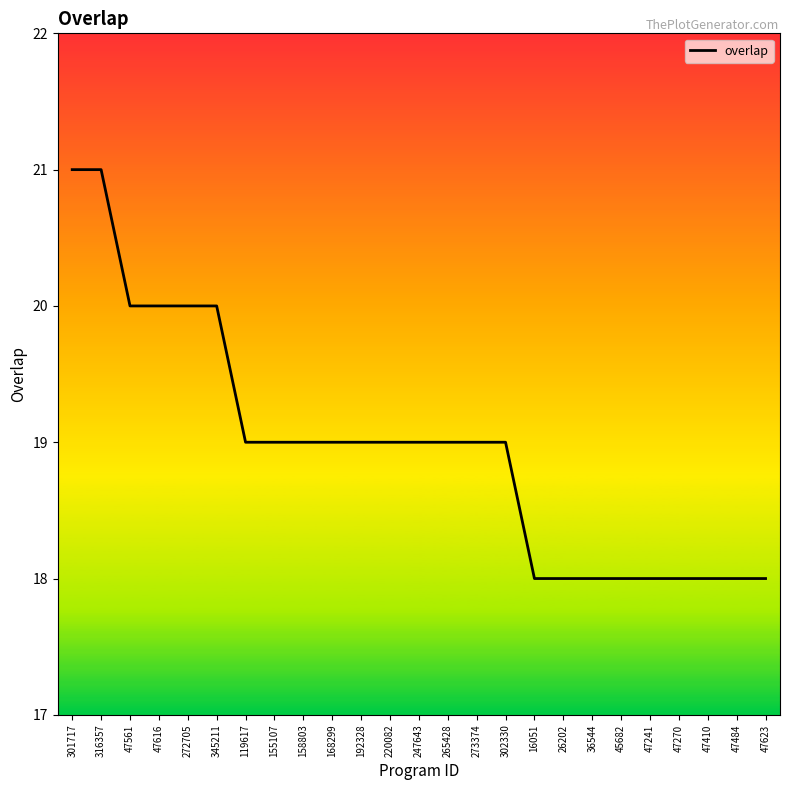

What is the ratio of the value at 265428 to the value at 47241?

1.1